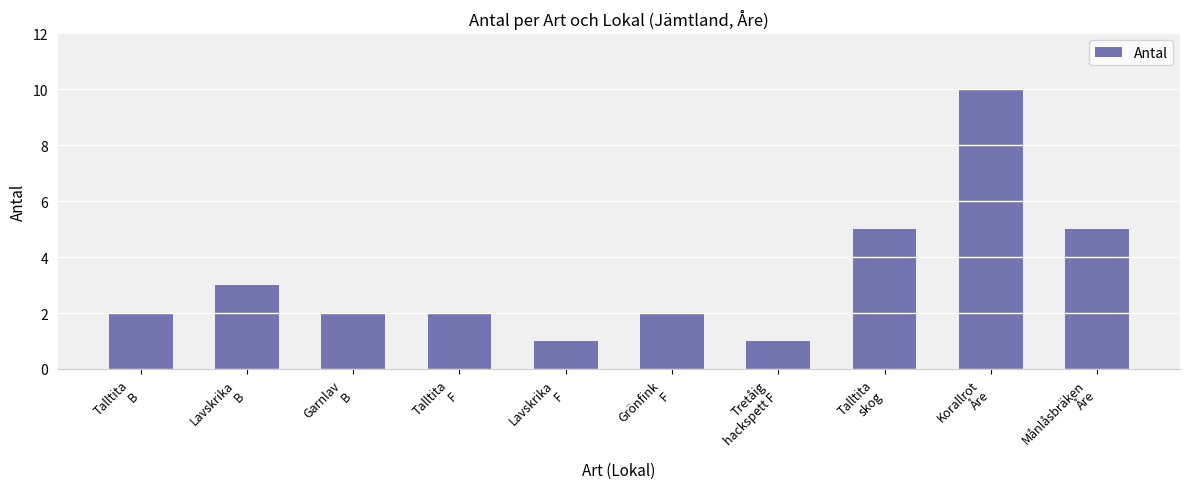

What is the label of the 4th bar from the left?

Talltita
F